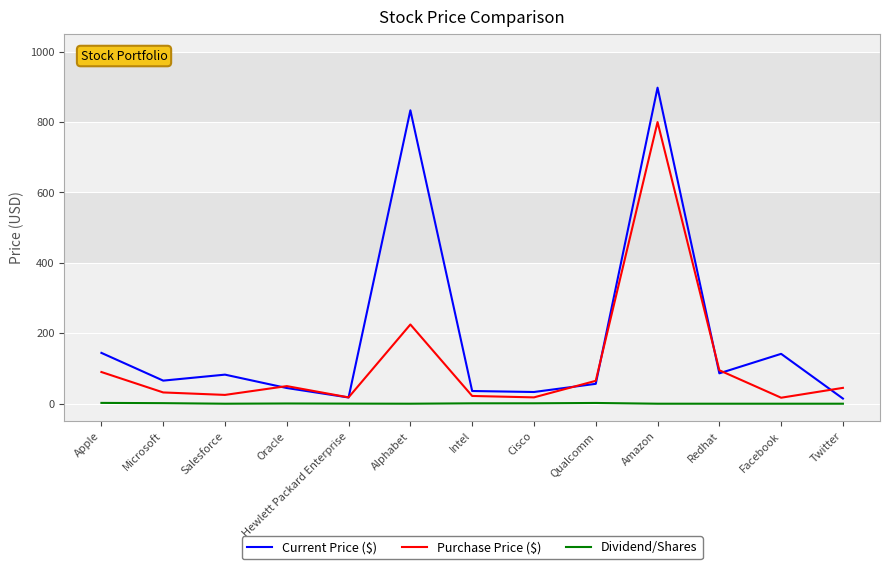

The Purchase Price ($) series shows 225.0 at Alphabet. True or false?

True